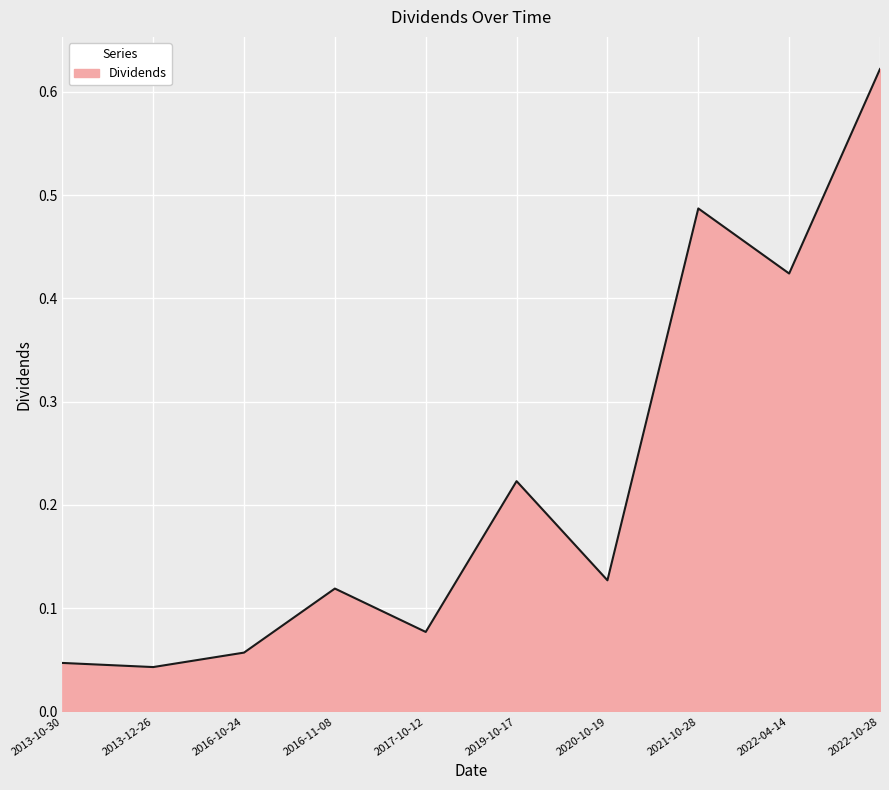

What position from the right is 2016-10-24?

8